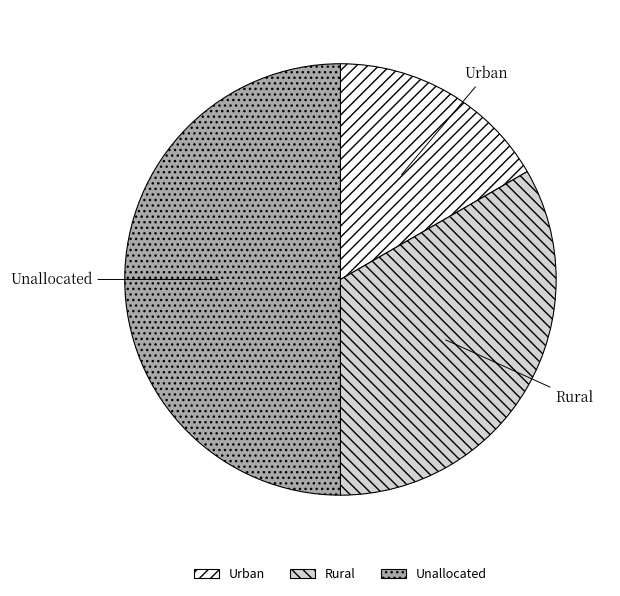

Approximately how many times larger is the value at Rural compared to Urban?

2.0